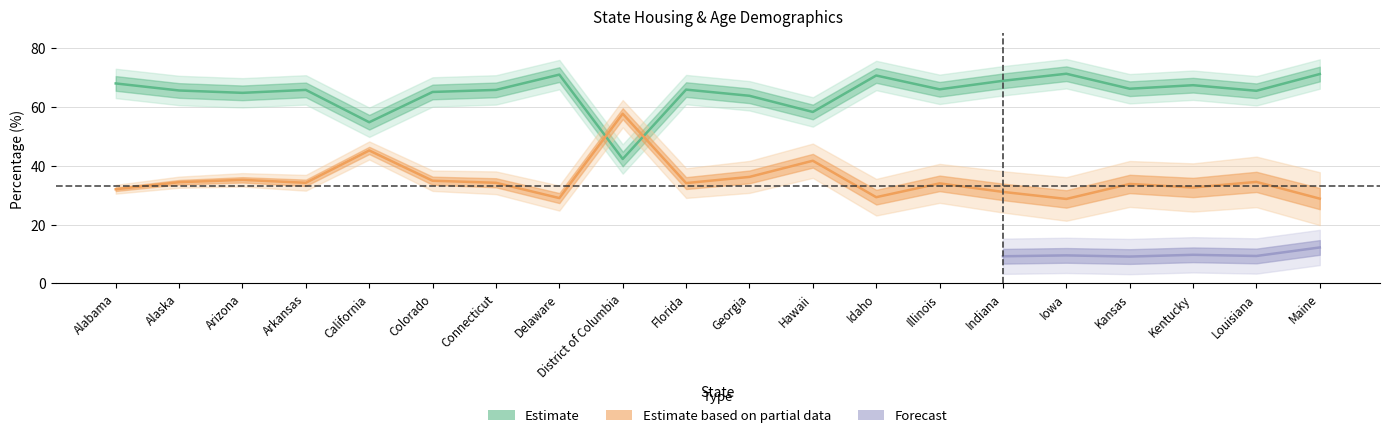

Reading left to right, extract all data points from this chart.

Owner occupied (%): Alabama=68.0	Alaska=65.6	Arizona=64.8	Arkansas=65.8	California=54.8	Colorado=65.1	Connecticut=65.8	Delaware=71.0	District of Columbia=42.3	Florida=65.9	Georgia=63.8	Hawaii=58.3	Idaho=70.7	Illinois=66.0	Indiana=68.9	Iowa=71.3	Kansas=66.2	Kentucky=67.4	Louisiana=65.5	Maine=71.2
Renter occupied (%): Alabama=32.0	Alaska=34.4	Arizona=35.2	Arkansas=34.2	California=45.2	Colorado=34.9	Connecticut=34.2	Delaware=29.0	District of Columbia=57.7	Florida=34.1	Georgia=36.2	Hawaii=41.7	Idaho=29.3	Illinois=34.0	Indiana=31.1	Iowa=28.7	Kansas=33.8	Kentucky=32.6	Louisiana=34.5	Maine=28.8